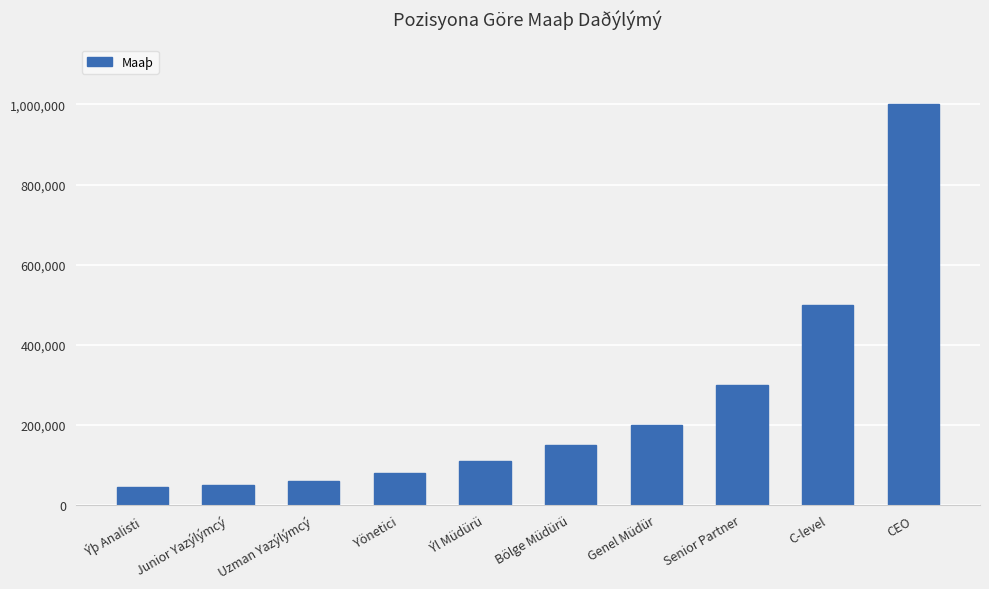

Where is the data nearest to the value 522500?

C-level